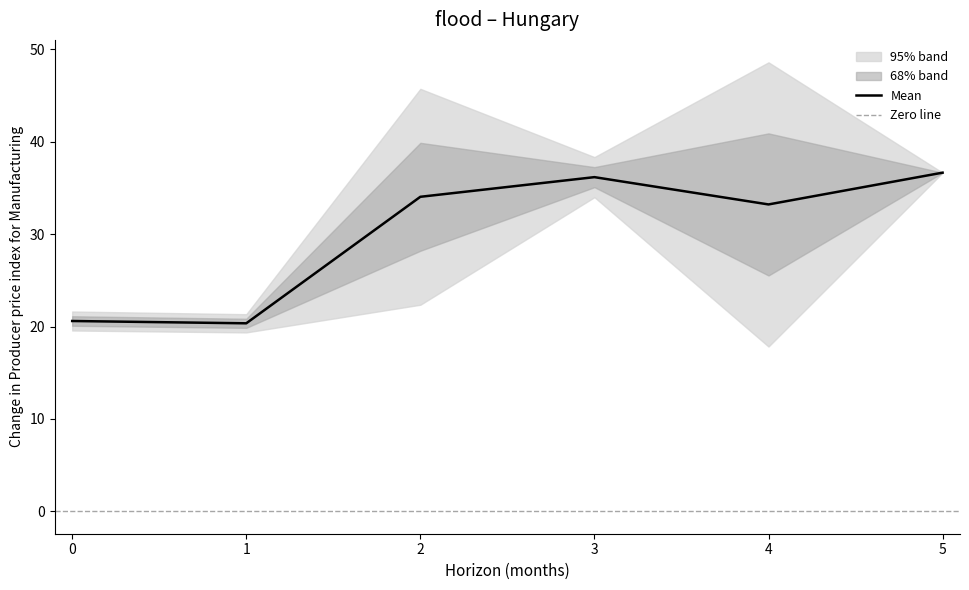

What is the maximum value for Mean?

36.7